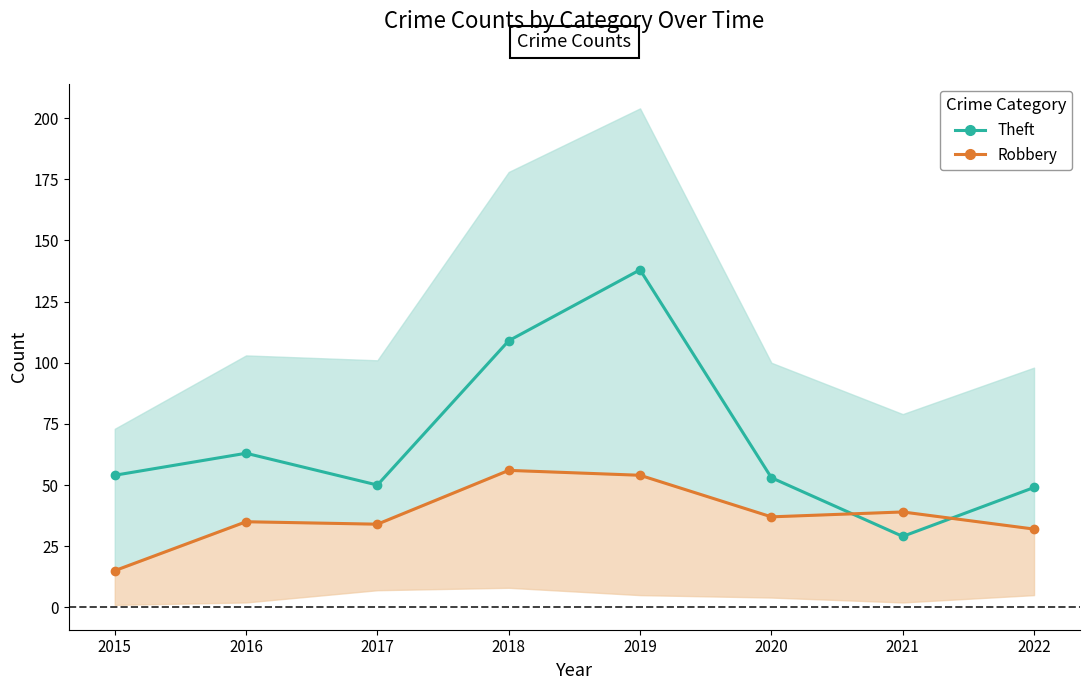

True or false: Theft has a value of 50 at 2017.

True